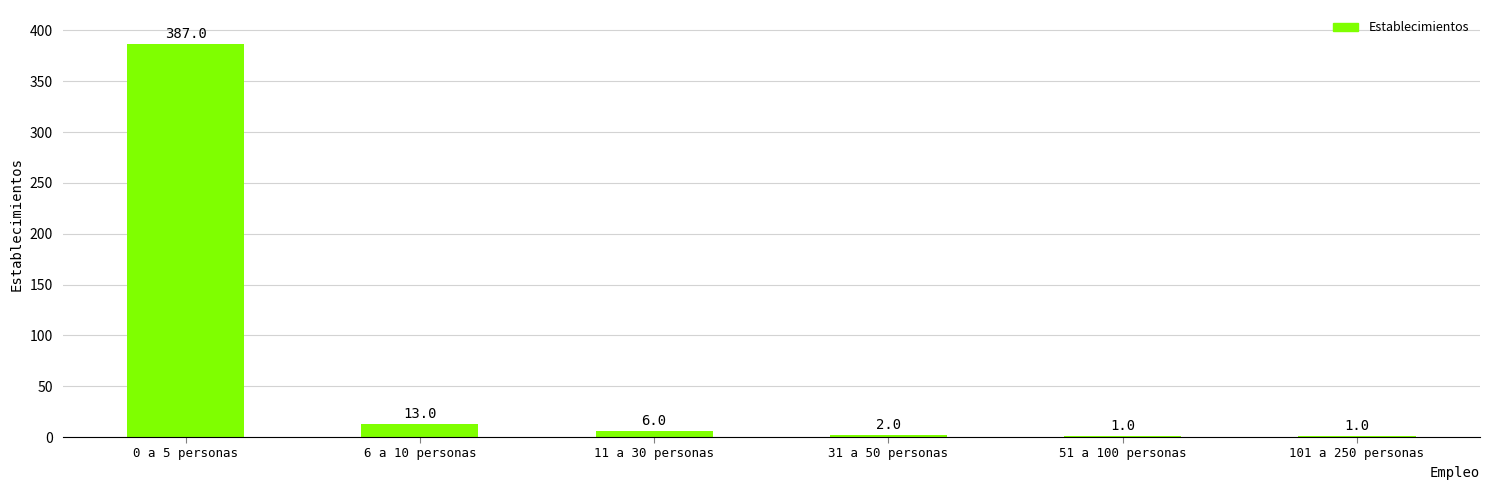

What is the change in value from 11 a 30 personas to 31 a 50 personas?

-4